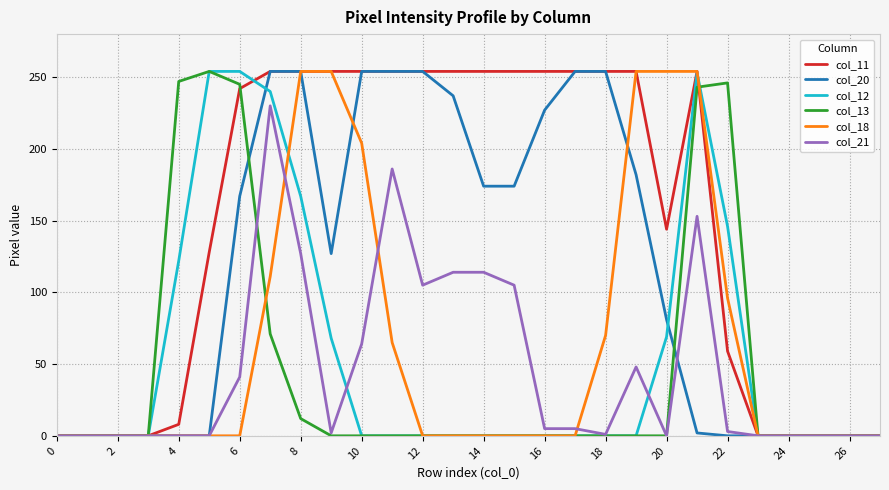

What is the average value of the col_11 series?

148